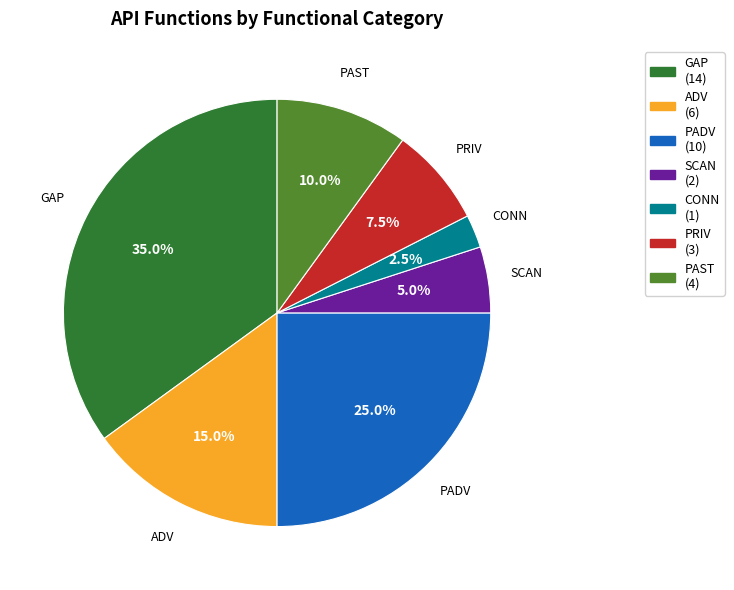

What percentage is the SCAN slice, to the nearest percent?

5%